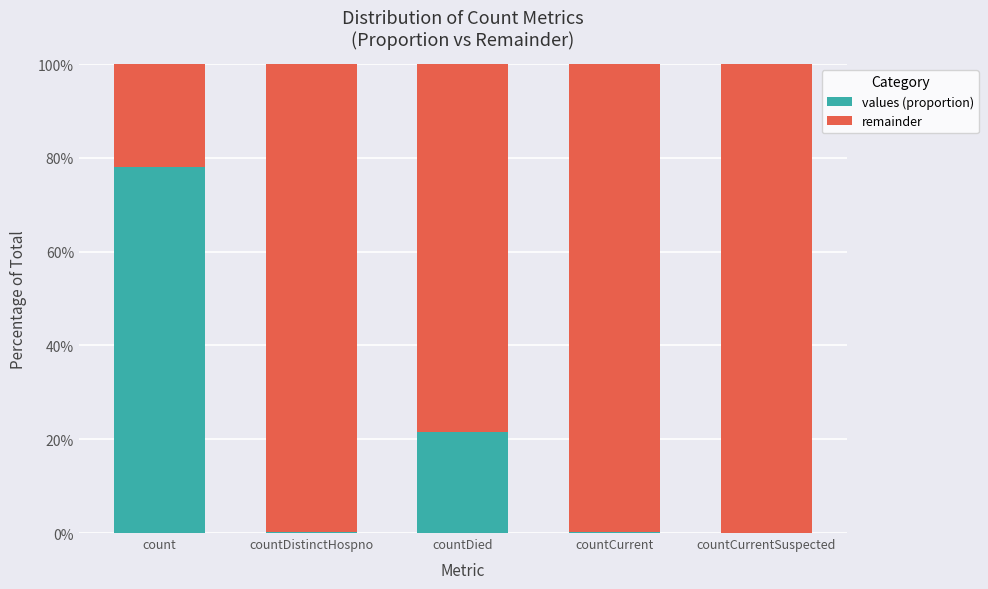

Are the bars horizontal?

No